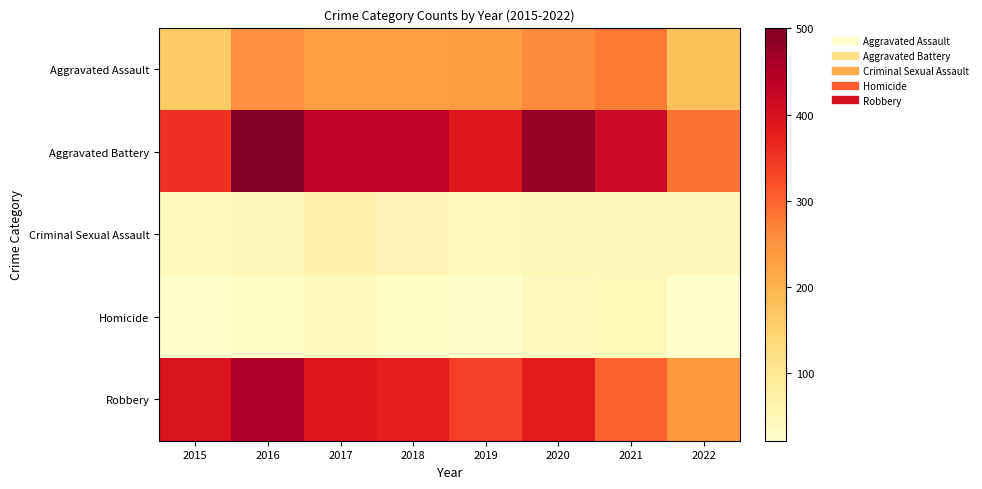

At which category is the sum across all series the highest?

2016